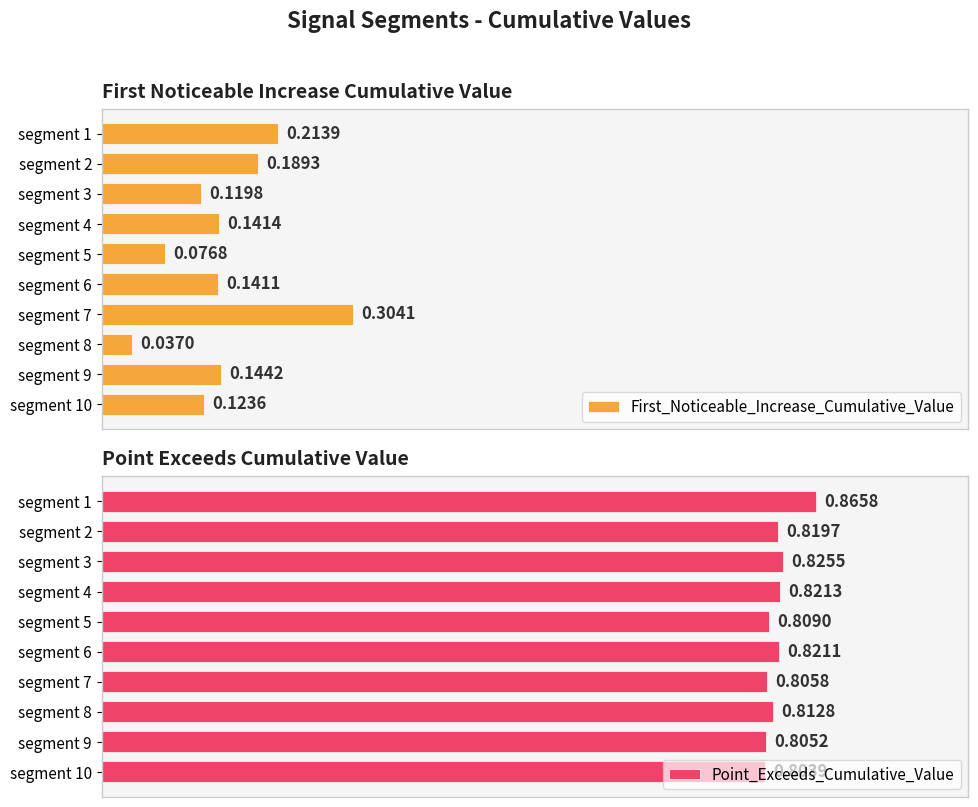

At which label is Point_Exceeds_Cumulative_Value closest to 0?

segment 10